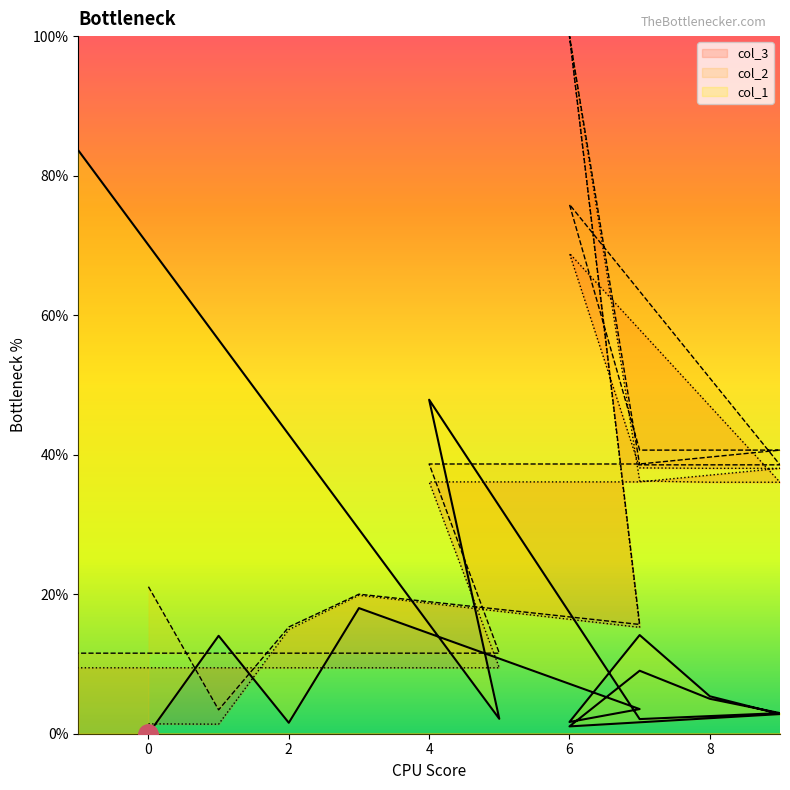

True or false: col_2 has a value of 0.5 at 6.

False